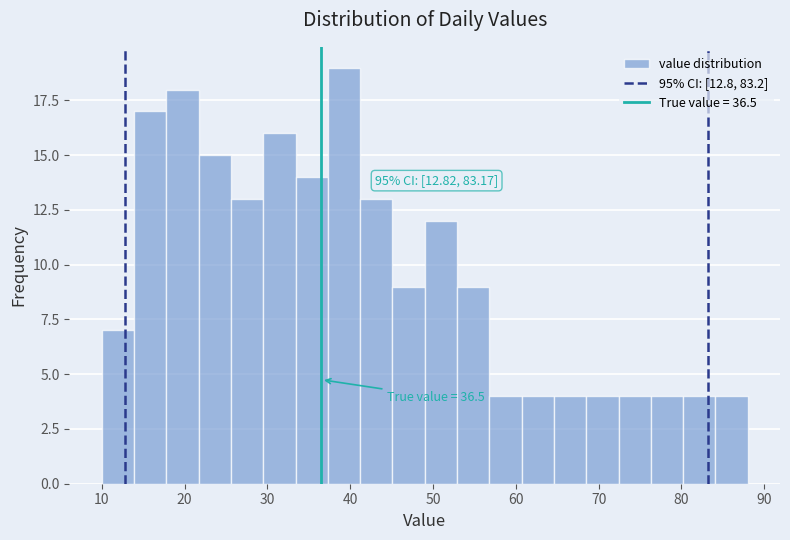

Read against the x-axis, roughly where is the centre of the tallest bar?

39